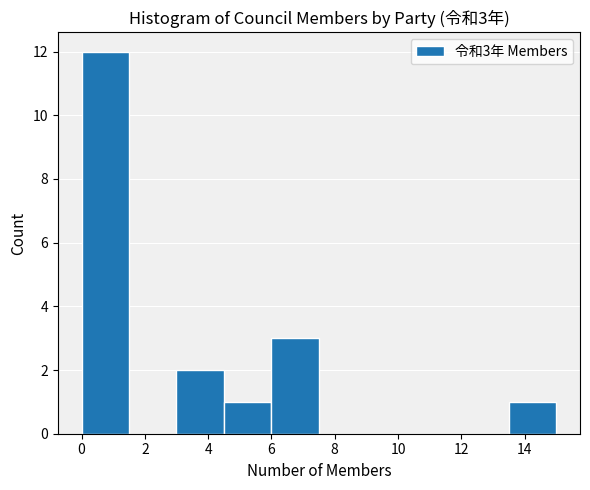

Over which range of the x-axis is the bar tallest?

0.0 to 1.5